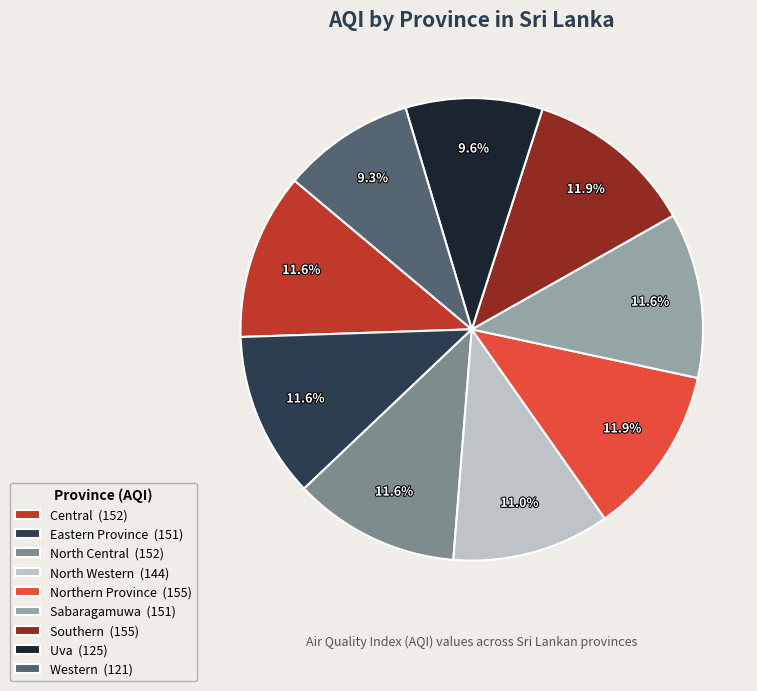

To the nearest percent, what percentage of the pie is Central?

12%